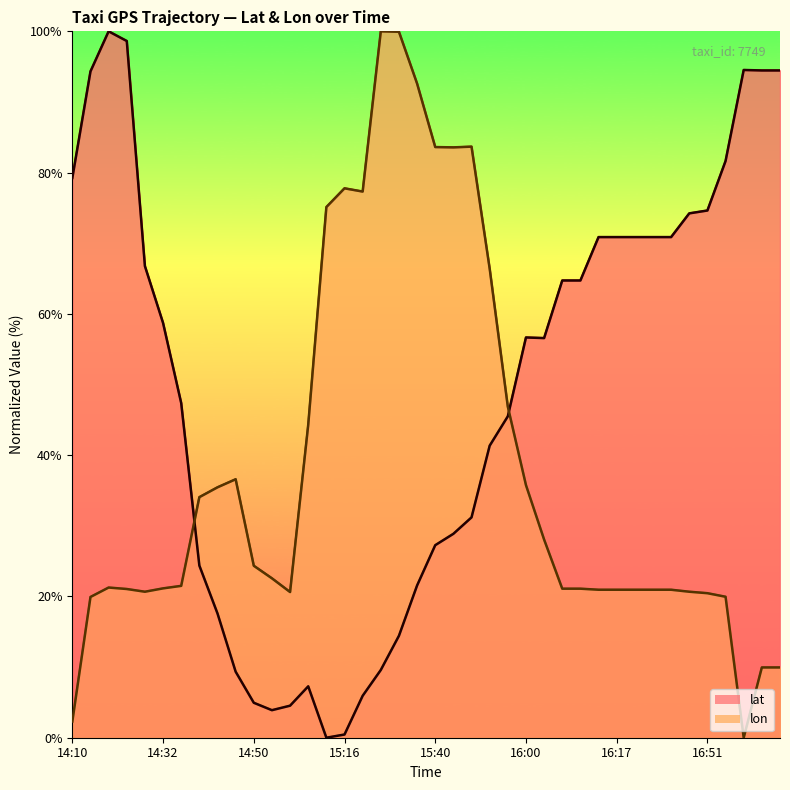

True or false: lat has a value of 3.9 at 14:54.

True